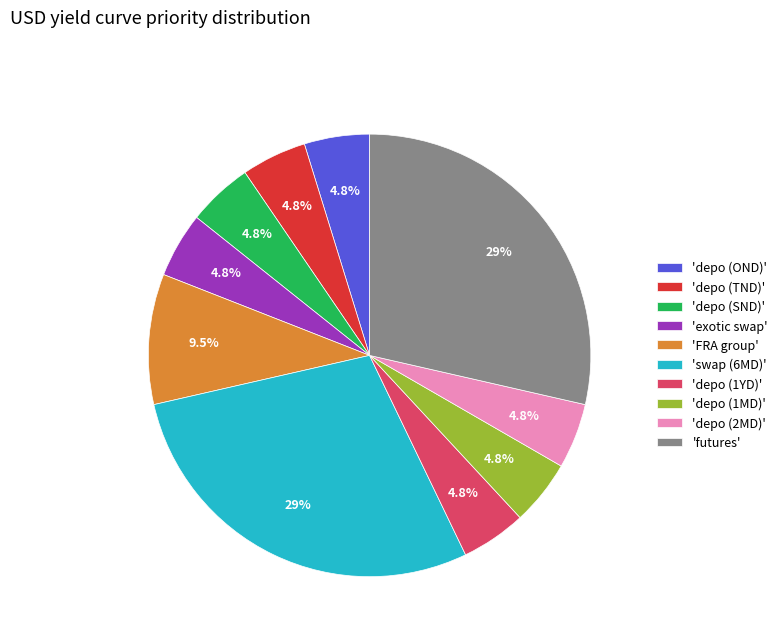

Count the number of slices in the pie.

10